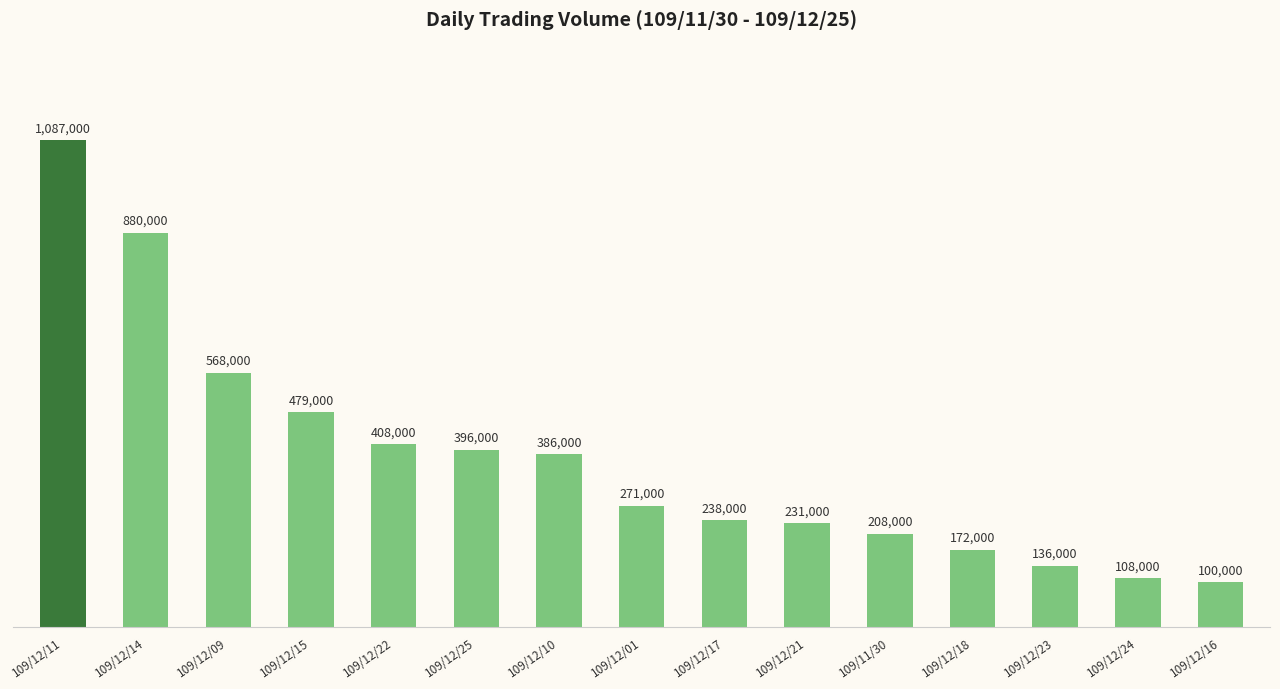

Approximately how many times larger is the value at 109/11/30 compared to 109/12/25?

0.5